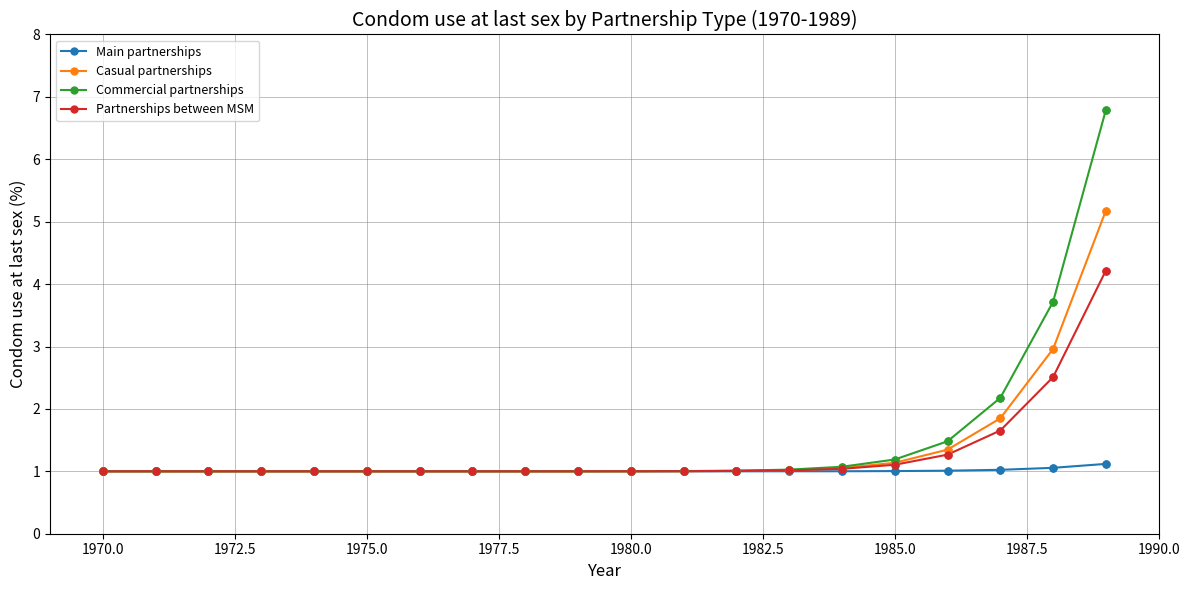

What are all the series names shown in the legend?

Main partnerships, Casual partnerships, Commercial partnerships, Partnerships between MSM